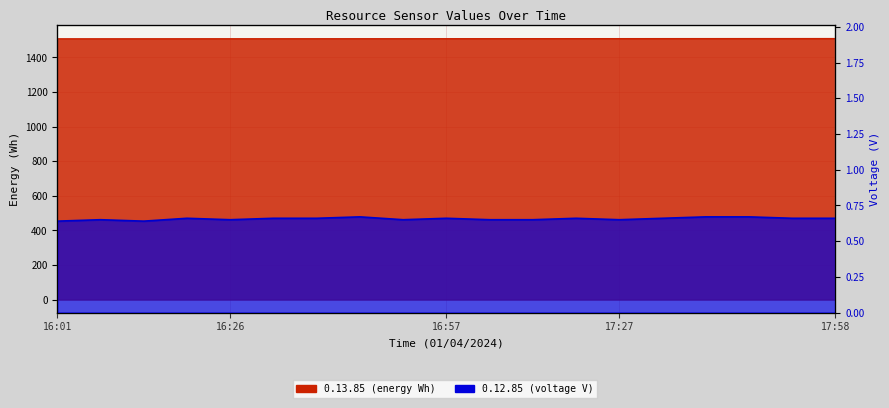

What is the difference between the highest and lowest values at 16:09?

1507.8